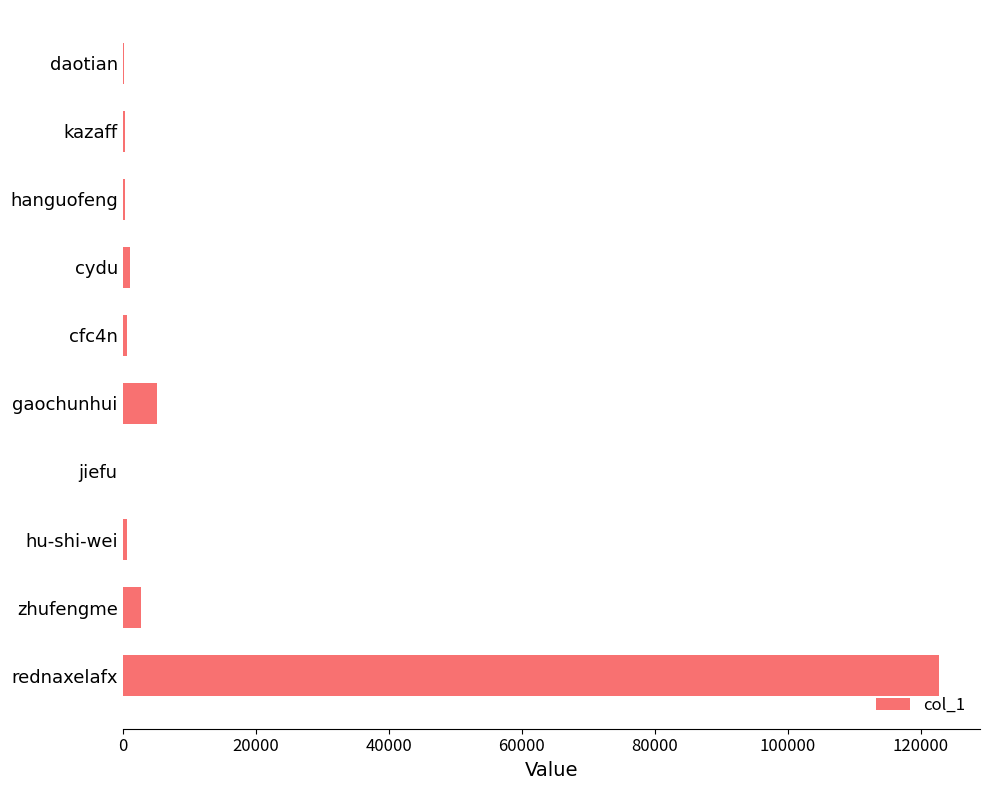

At which label is the value closest to 61420?

gaochunhui